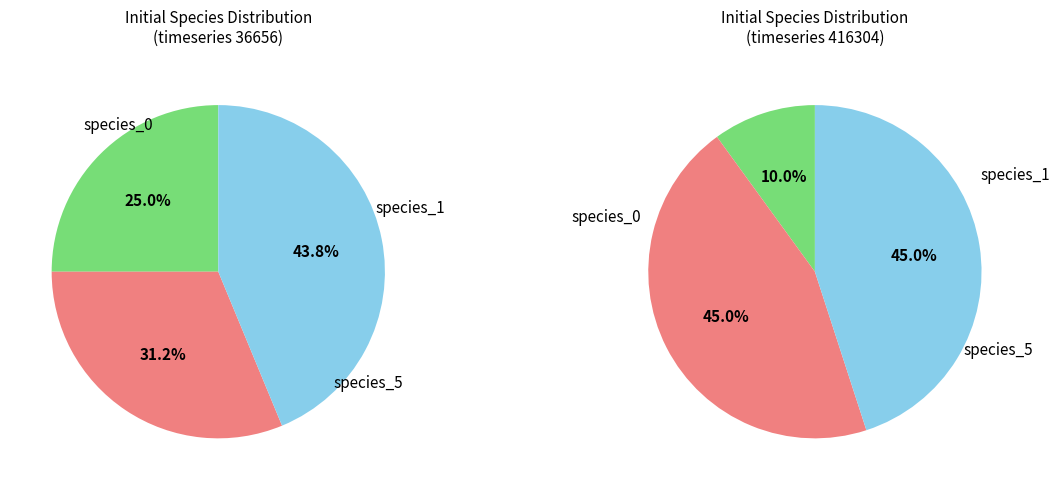

Rank the series at 416304 from lowest to highest value.

species_5, species_0, species_1